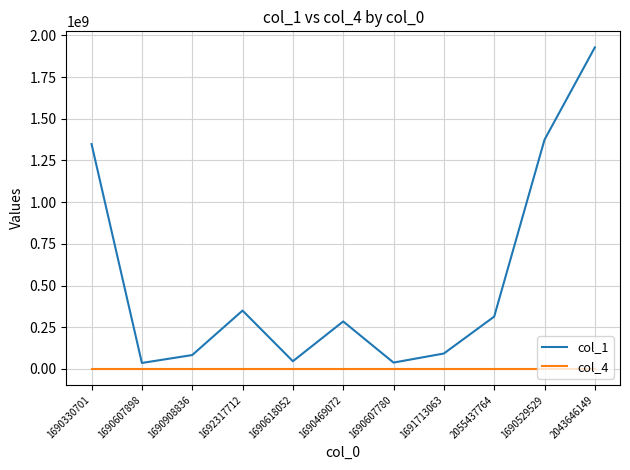

Which series has the largest range (max minus min)?

col_1